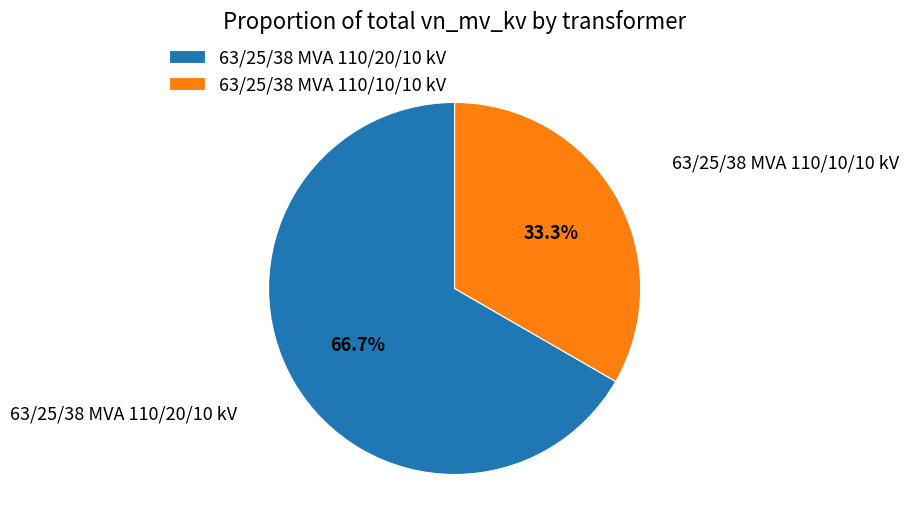

To the nearest percent, what percentage of the pie is 63/25/38 MVA 110/10/10 kV?

33%